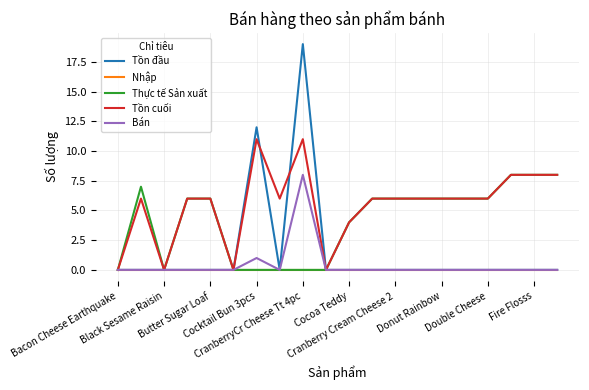

How many Tồn cuối values are between 6 and 8?

13